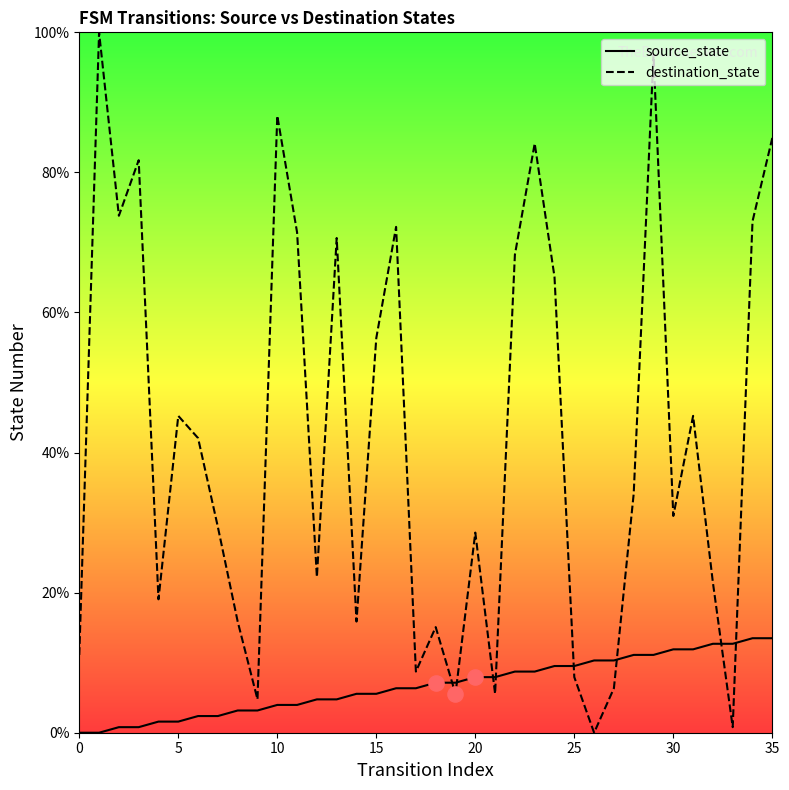

Which series has the largest total across all categories?

destination_state